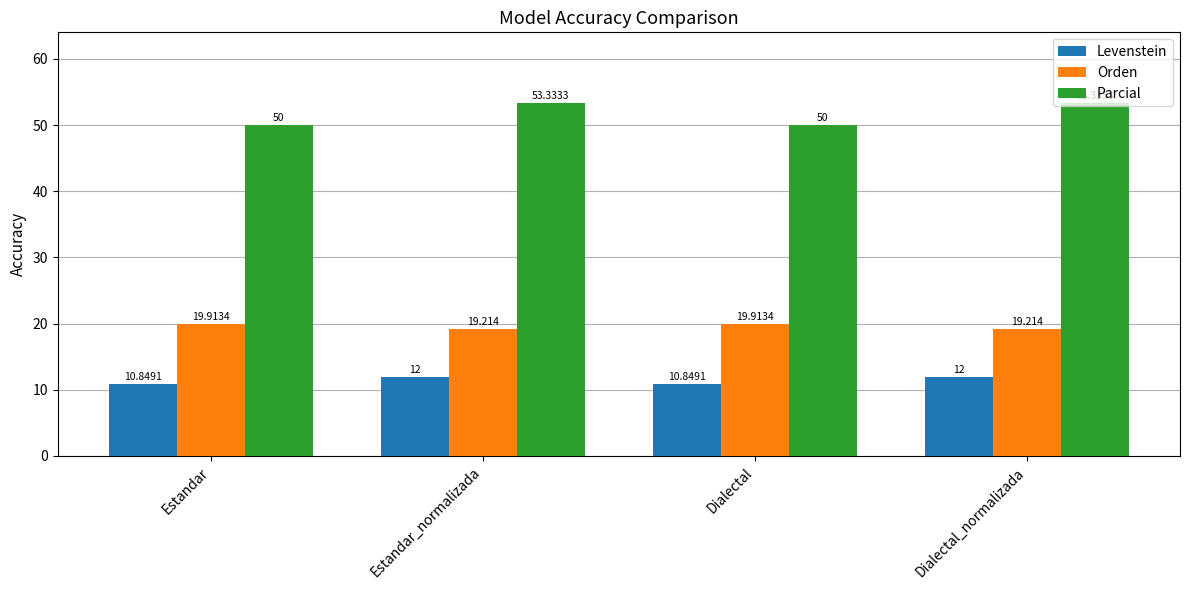

Reading left to right, transcribe all the data shown in this chart.

Levenstein: Estandar=10.8	Estandar_normalizada=12.0	Dialectal=10.8	Dialectal_normalizada=12.0
Orden: Estandar=19.9	Estandar_normalizada=19.2	Dialectal=19.9	Dialectal_normalizada=19.2
Parcial: Estandar=50.0	Estandar_normalizada=53.3	Dialectal=50.0	Dialectal_normalizada=53.3